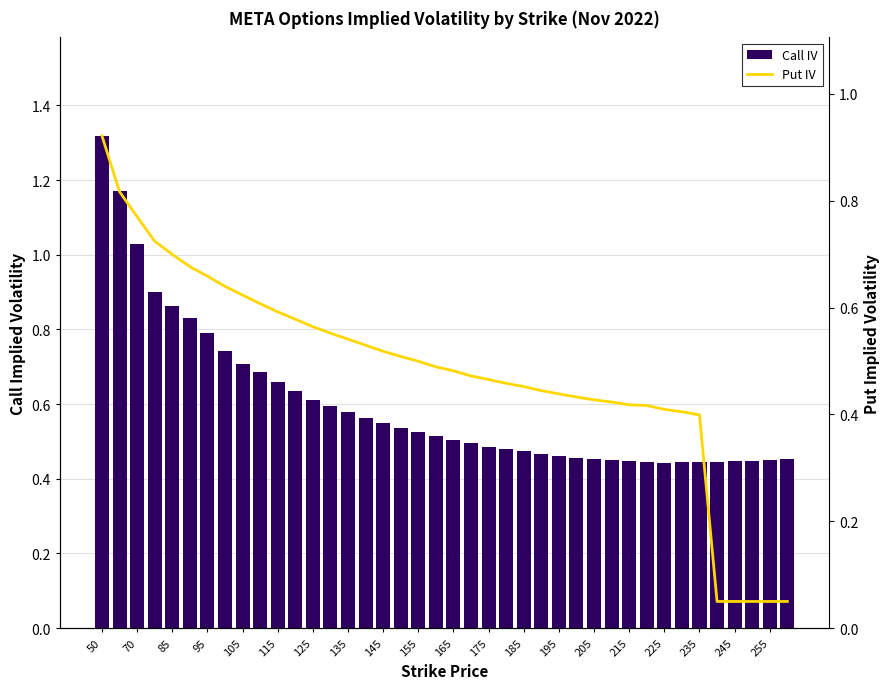

The value of Call IV at 95 is 0.5. True or false?

False